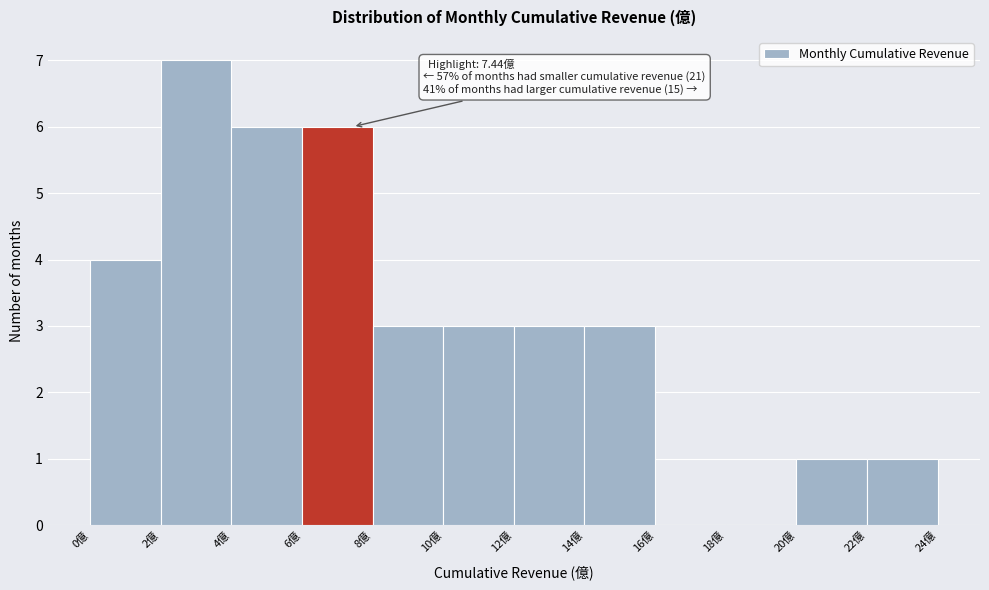

Which range on the x-axis has the tallest bar?

2 to 4